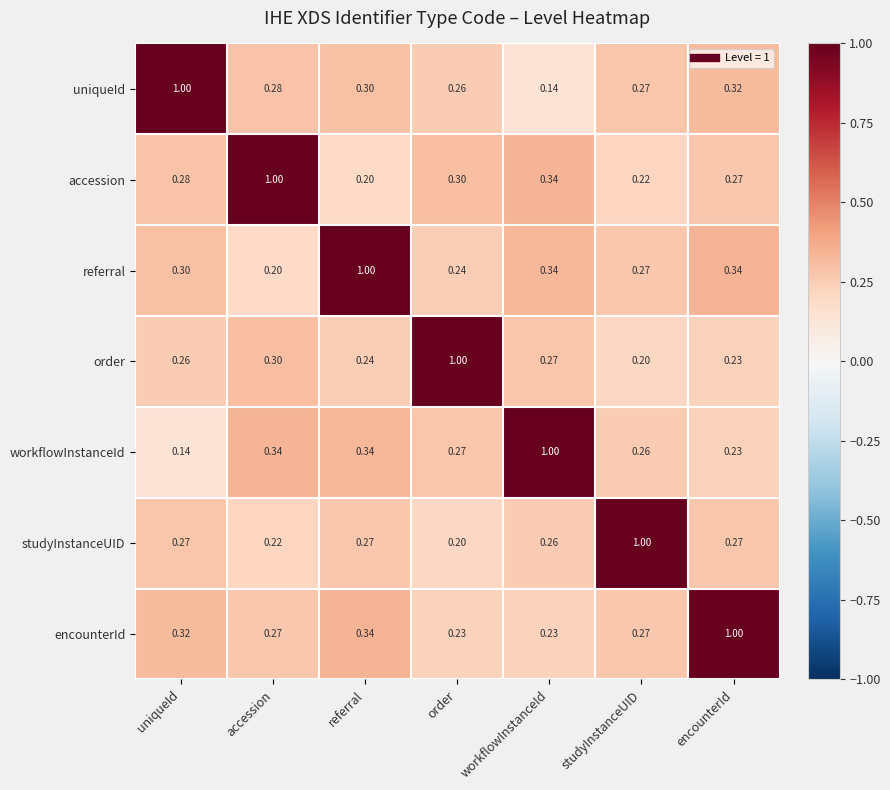

What is the total value across all series at studyInstanceUID?

2.5